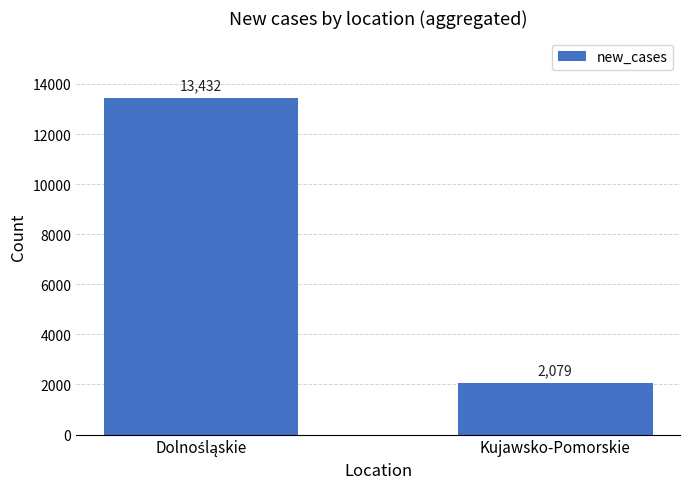

Are the bars grouped side by side (vs. stacked)?

No